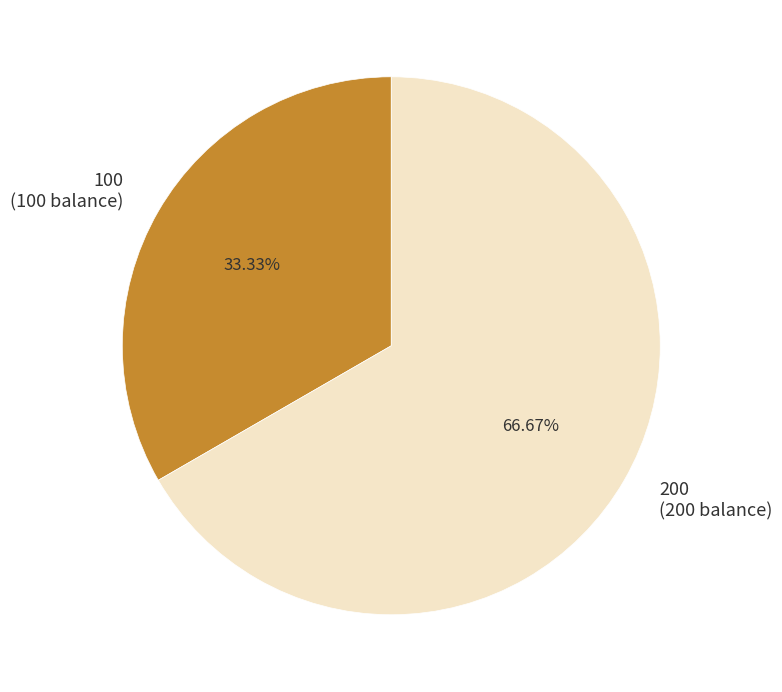

True or false: 200 accounts for 61% of the total.

False